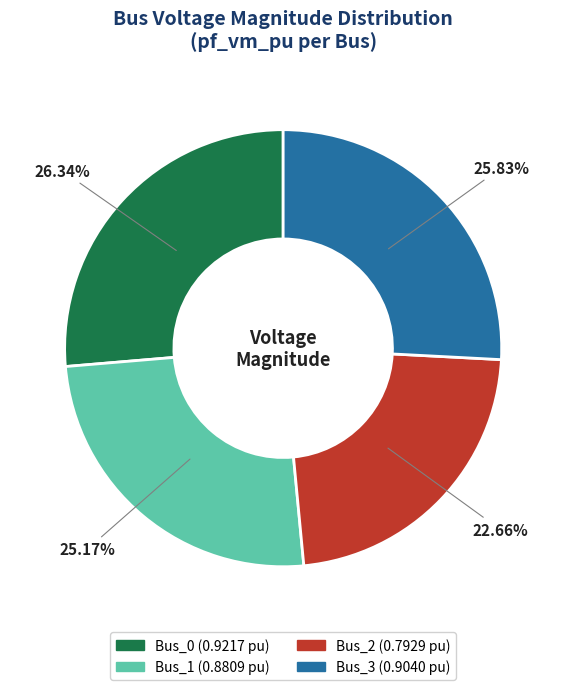

Between Bus_2 and Bus_0, which is larger?

Bus_0